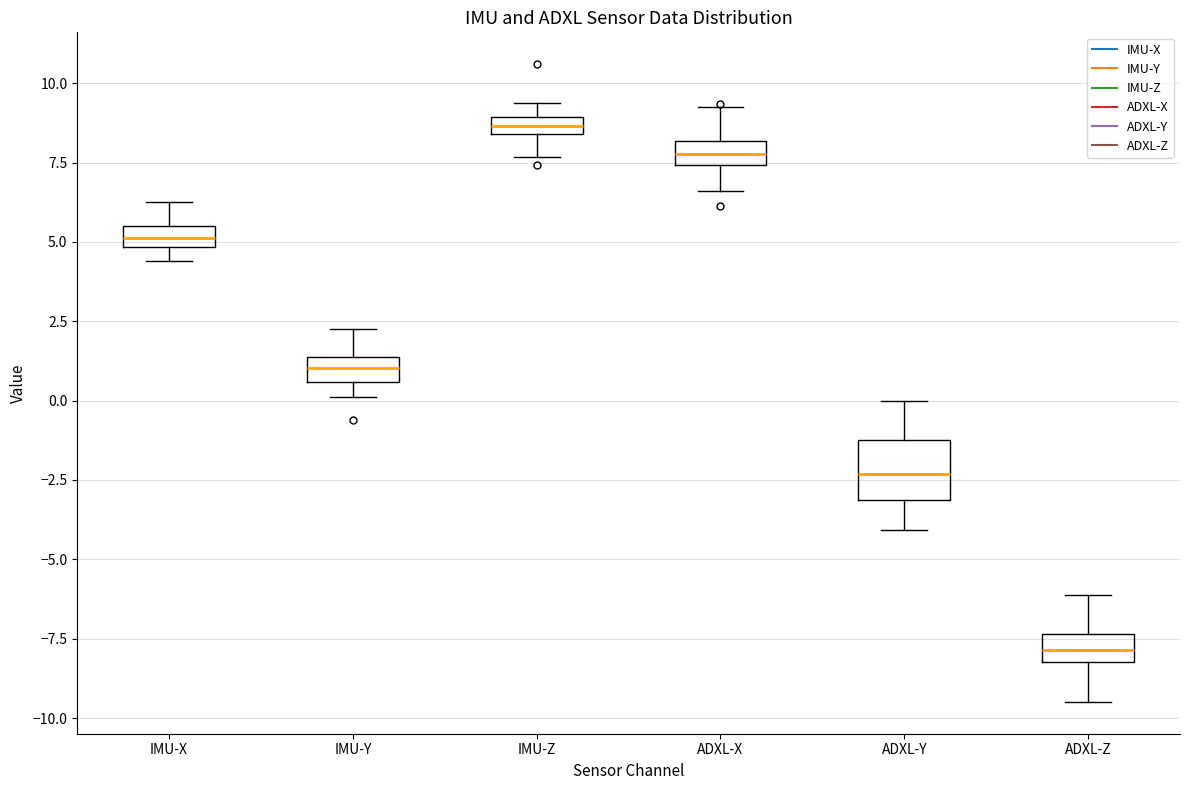

Where does the lower whisker of the box for ADXL-Z end on the y-axis? The values are not printed on the chart, so give them approximately, as read against the axis.

-9.5